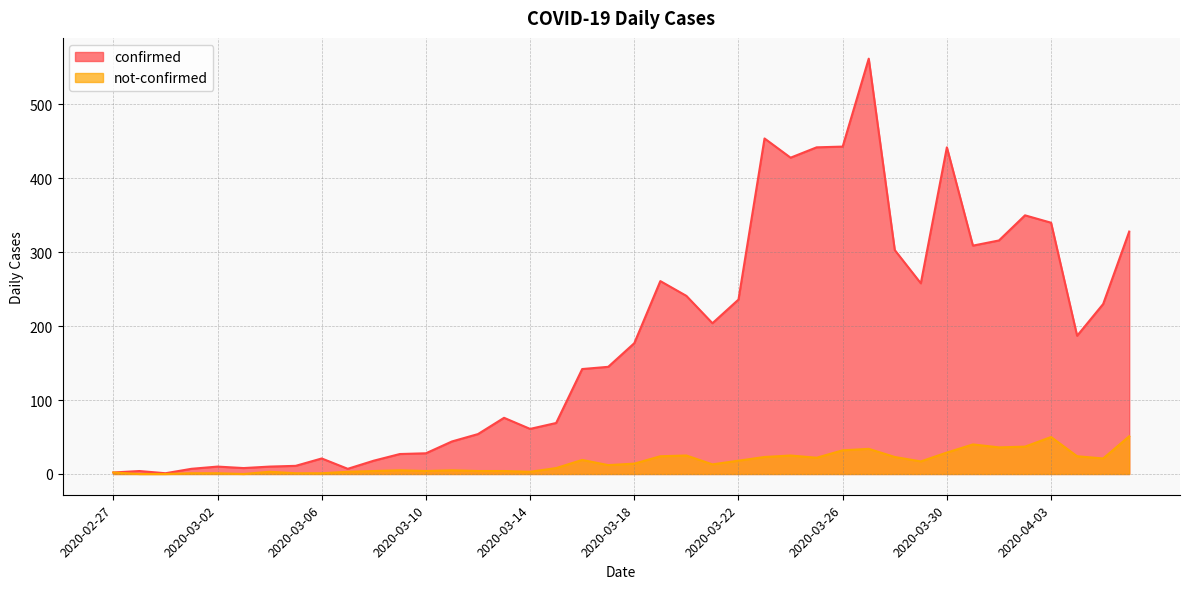

Where does the not-confirmed series first go above 14?

2020-03-16